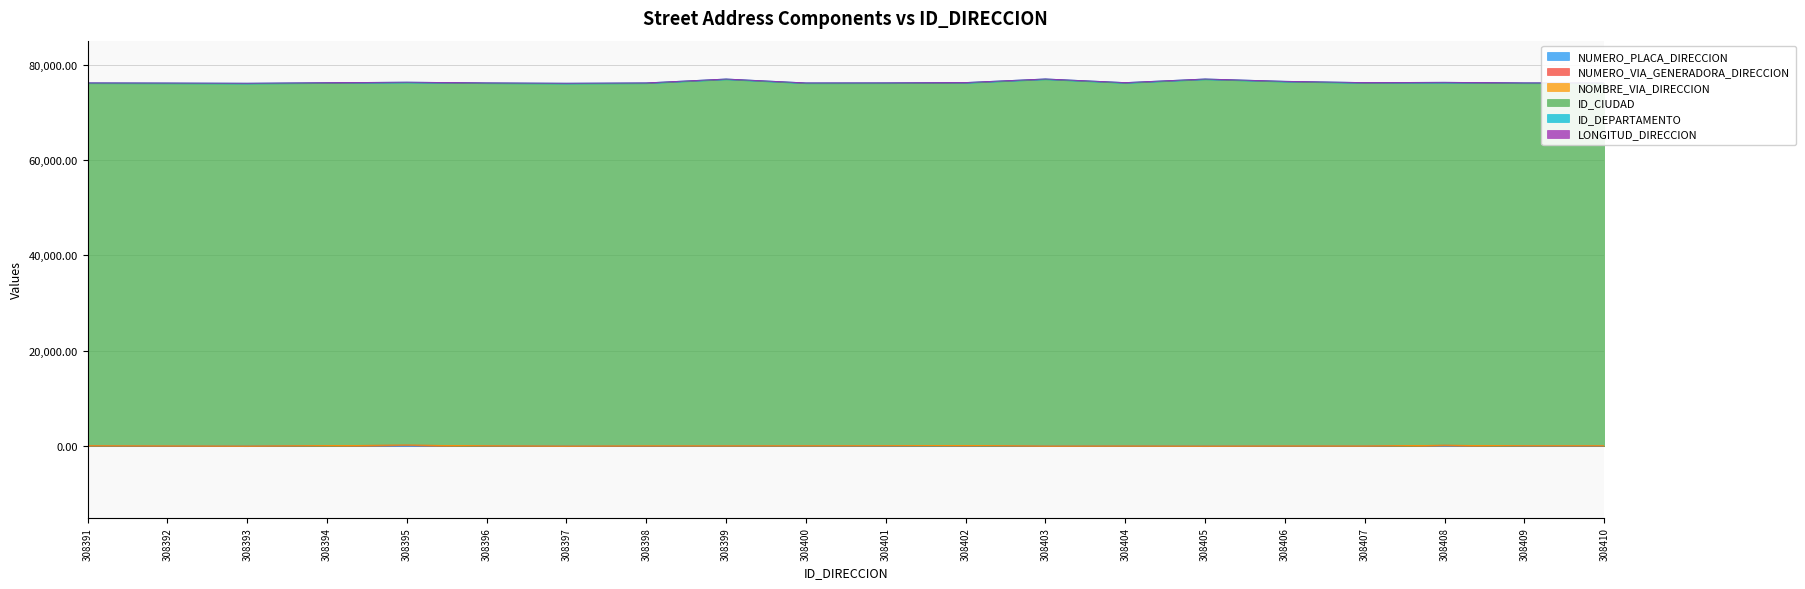

Does the chart display data point markers on the line(s)?

No